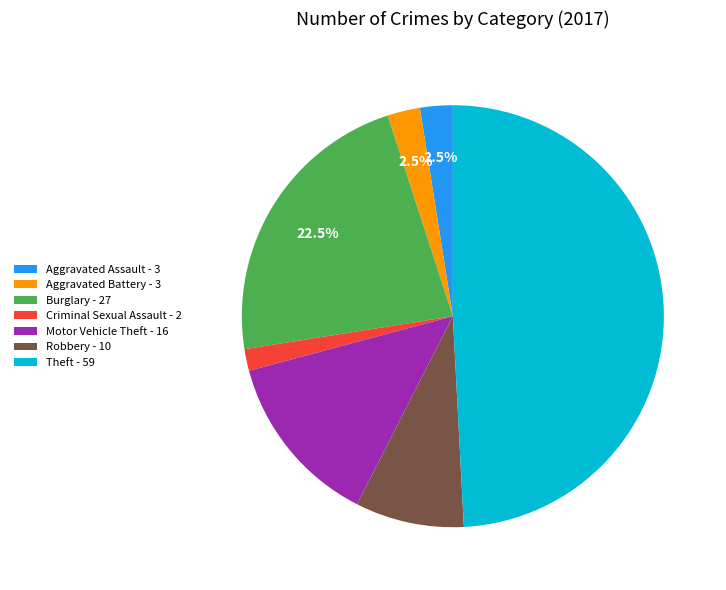

True or false: Robbery accounts for 8% of the total.

True